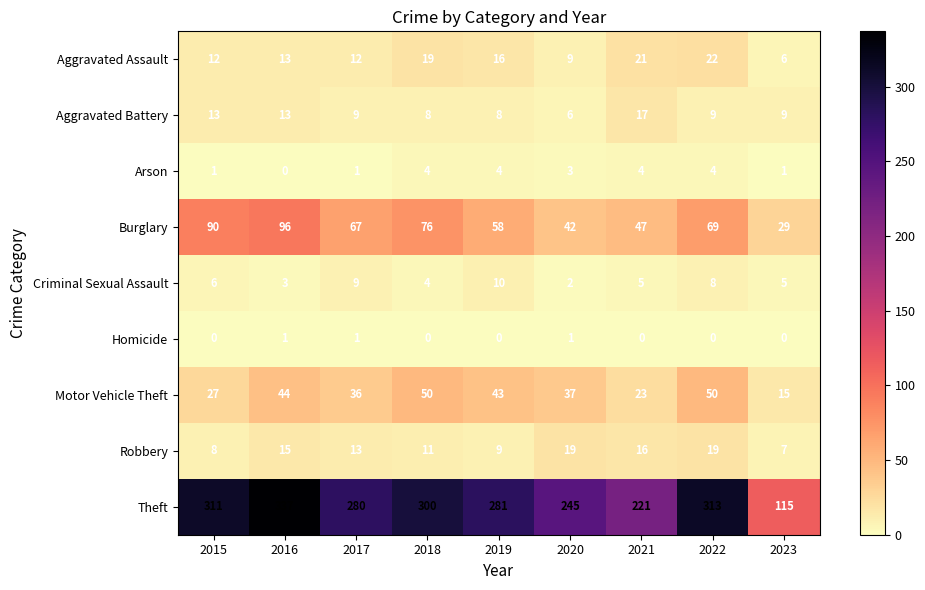

Rank the series at 2019 from highest to lowest value.

Theft, Burglary, Motor Vehicle Theft, Aggravated Assault, Criminal Sexual Assault, Robbery, Aggravated Battery, Arson, Homicide